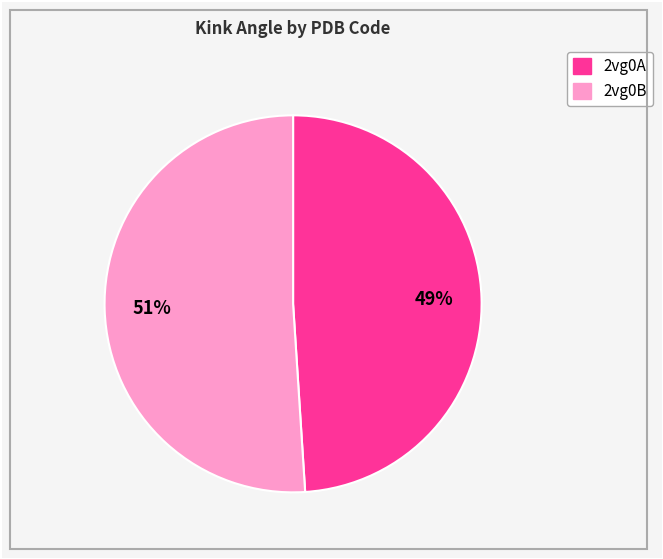

What is the largest slice in the pie chart?

2vg0B